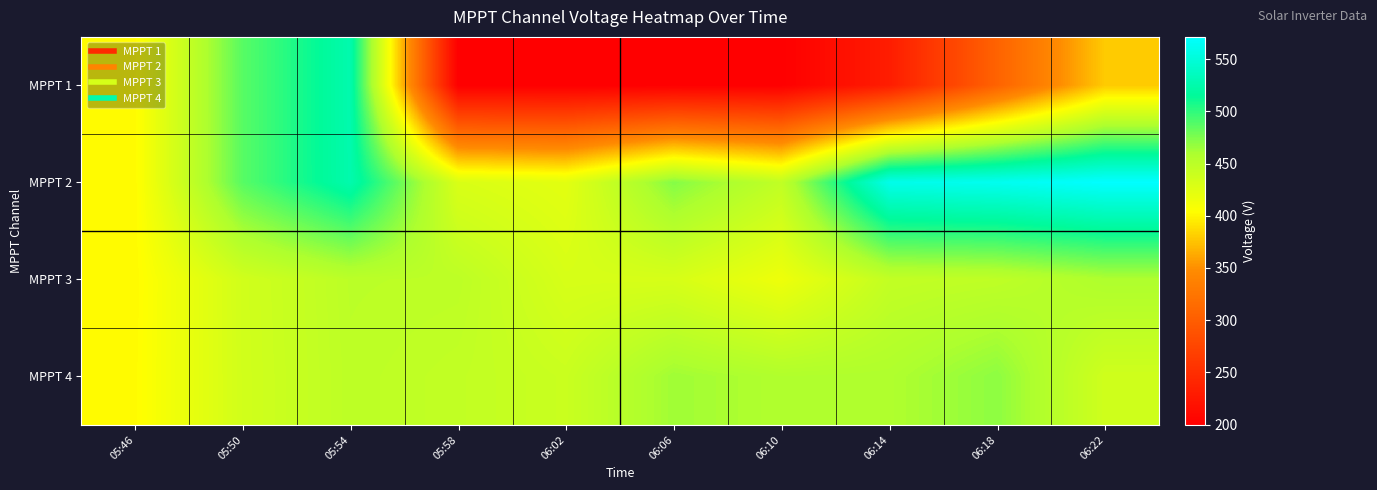

How many series are shown in this chart?

4